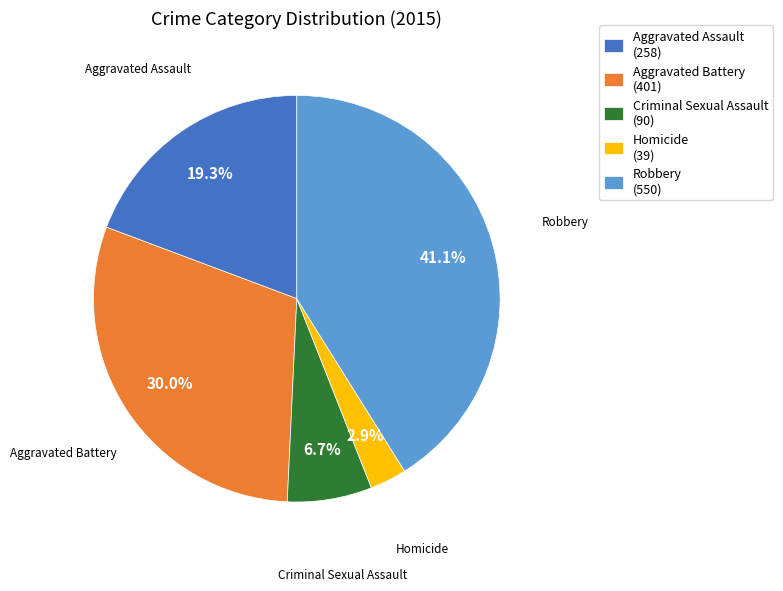

How many slices are in this pie chart?

5